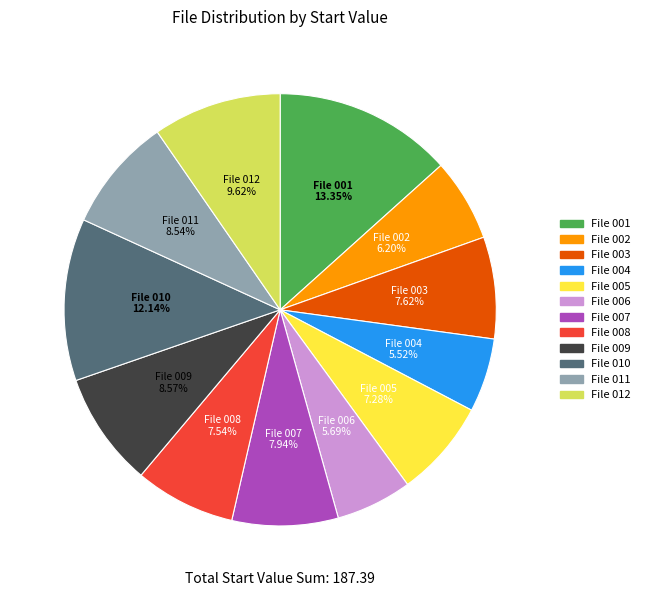

To the nearest percent, what percentage of the pie is File 004?

6%